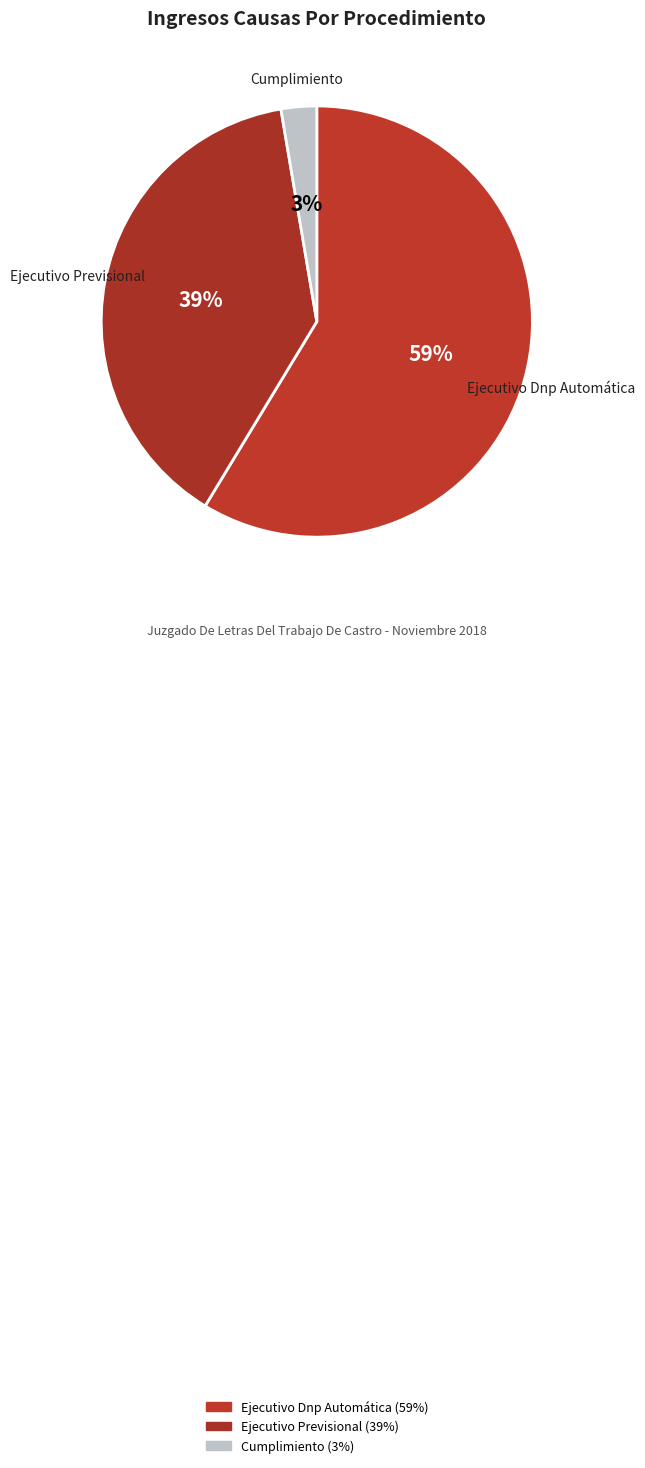

Which slice is the smallest?

Cumplimiento